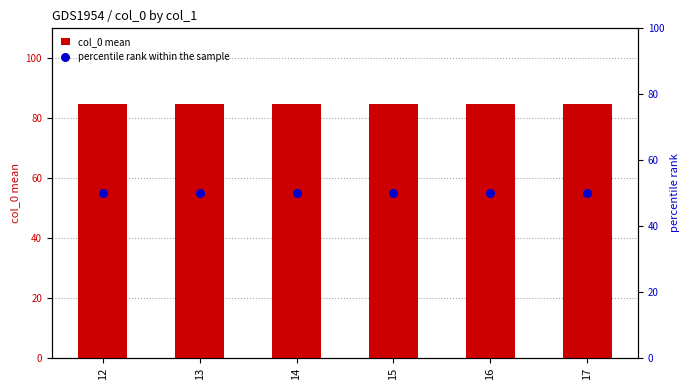

Which series contains the highest Y value?

col_0 mean